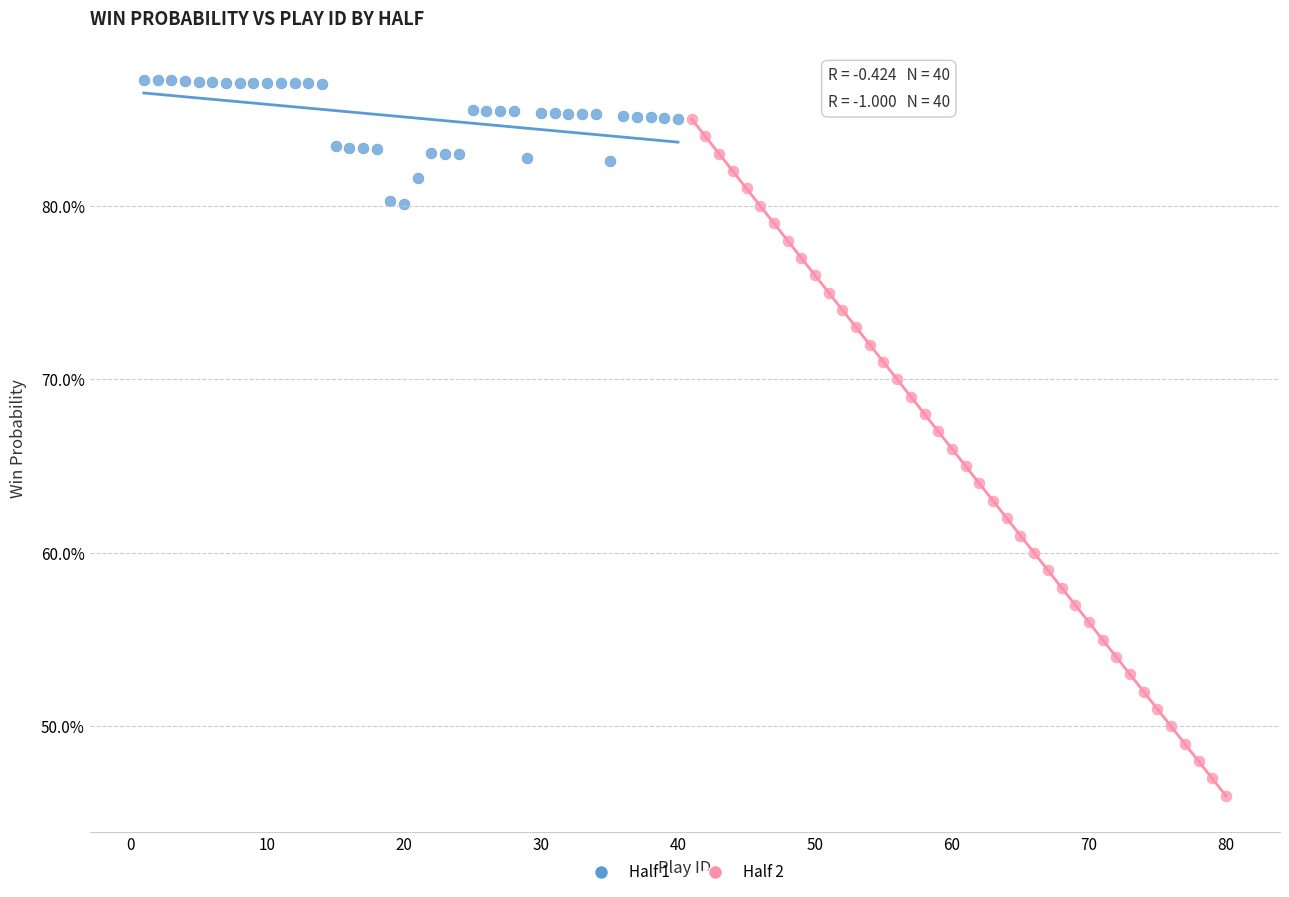

Which series reaches the maximum Y coordinate?

Half 1